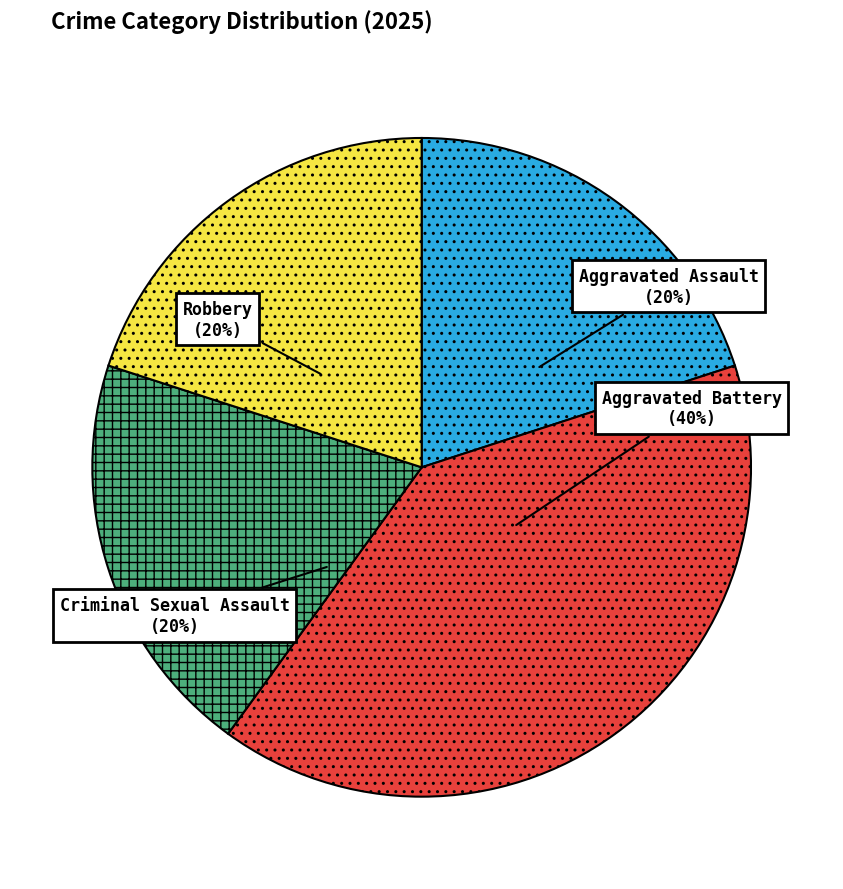

Is there a majority slice in this chart?

No